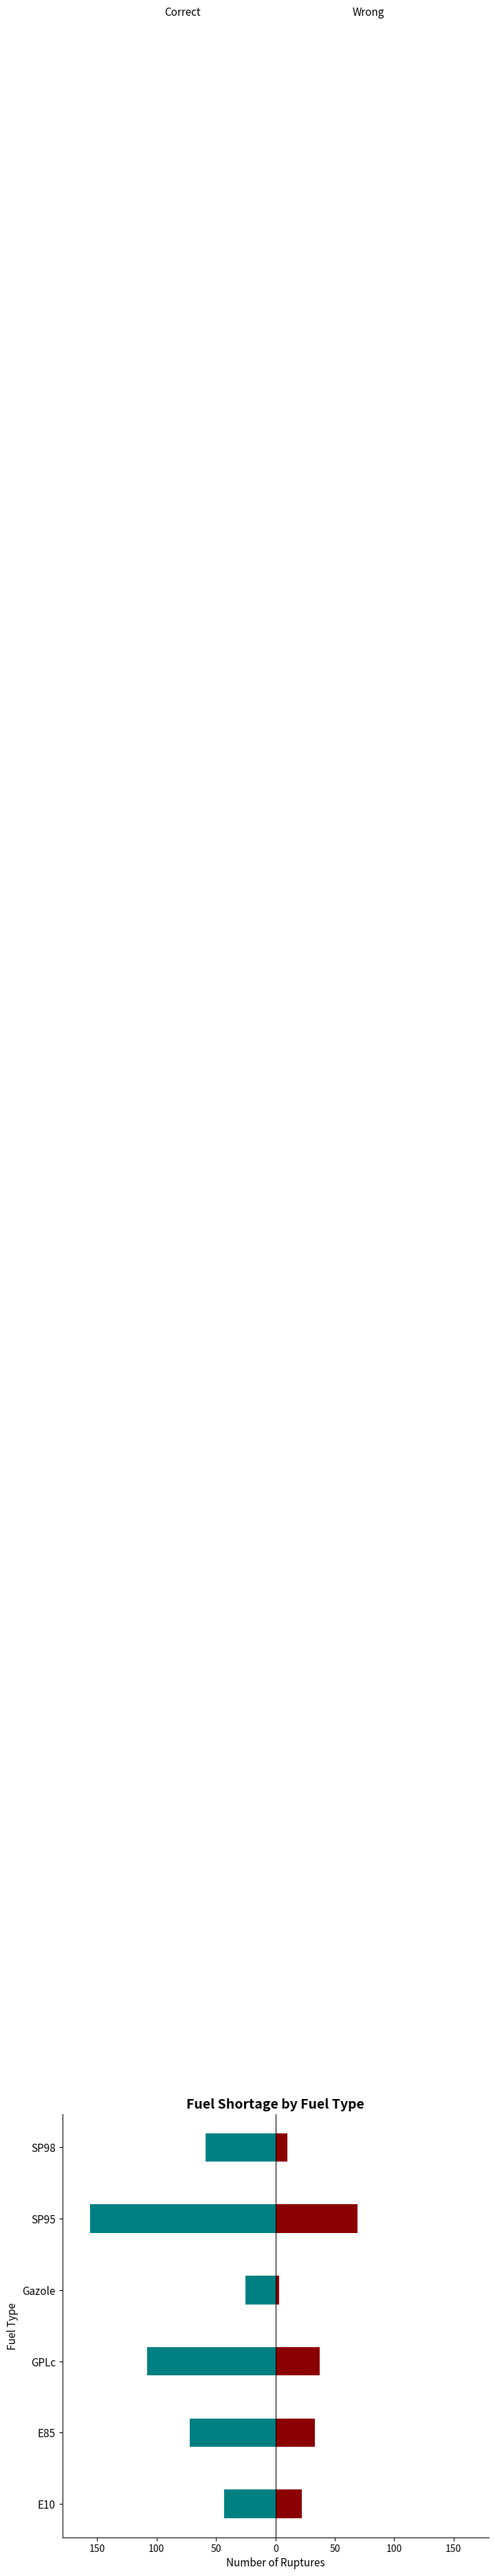

What is the difference between the maximum and minimum values in the Correct series?

131